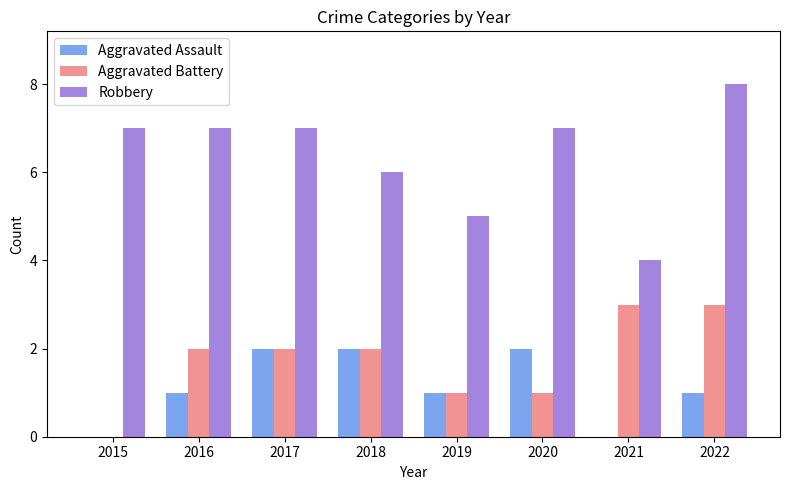

How many positive values does the Aggravated Battery series have?

7